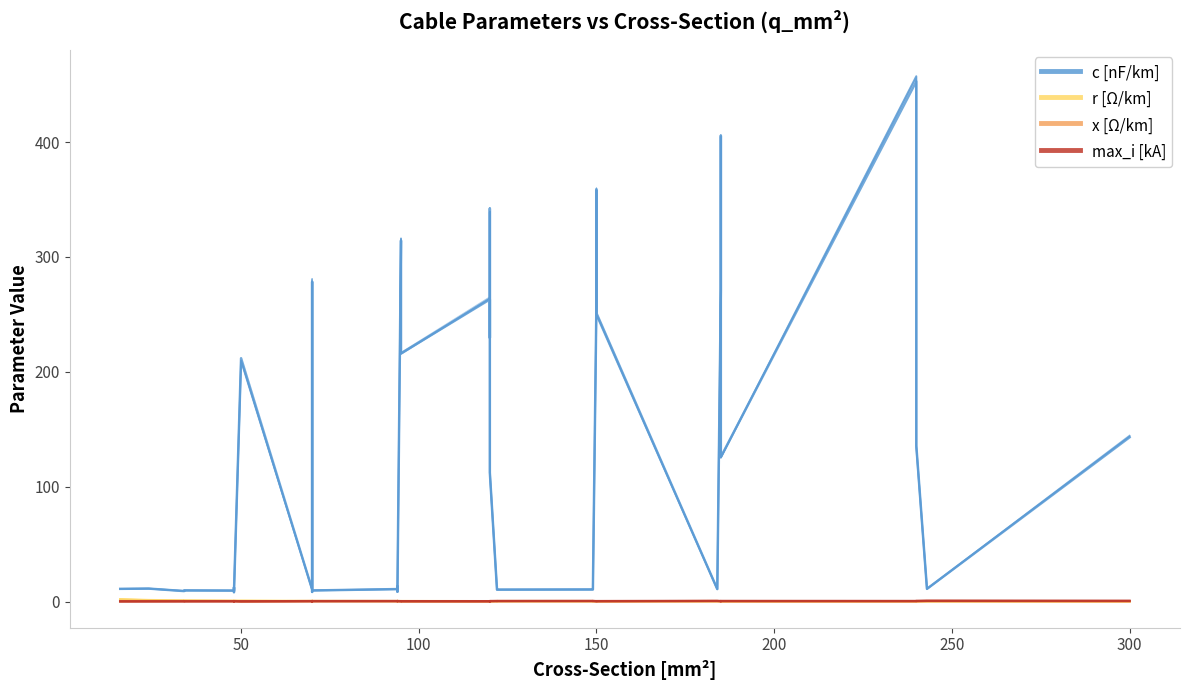

True or false: c [nF/km] has a value of 60.9 at 32.

False